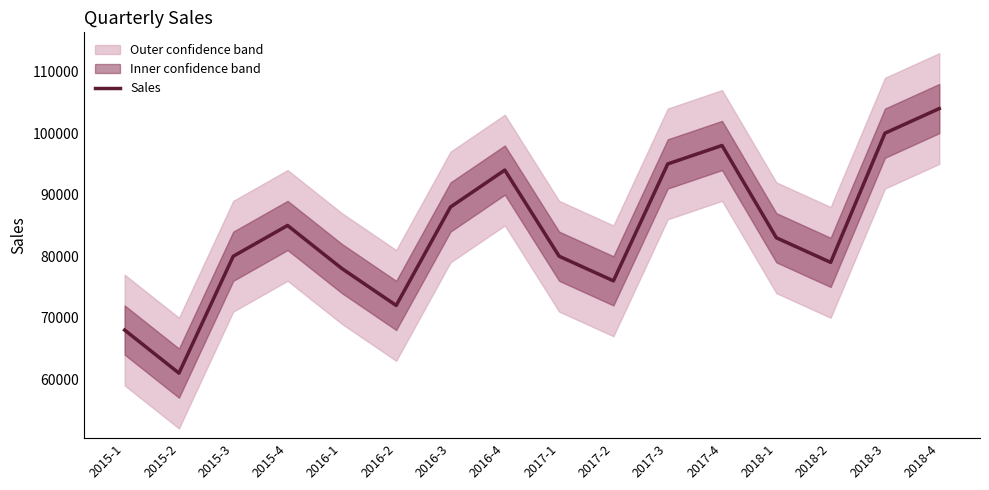

How many data points are less than 83000?

8